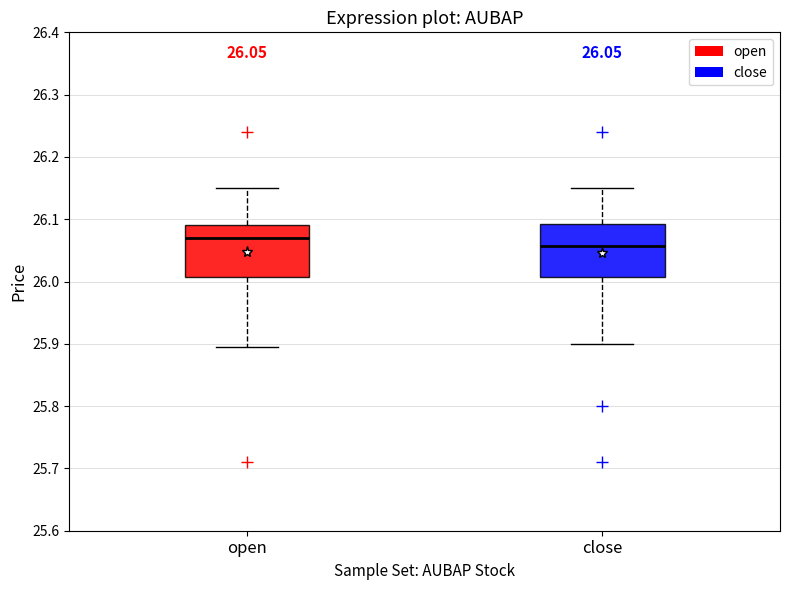

Which box has the lowest median line?

close